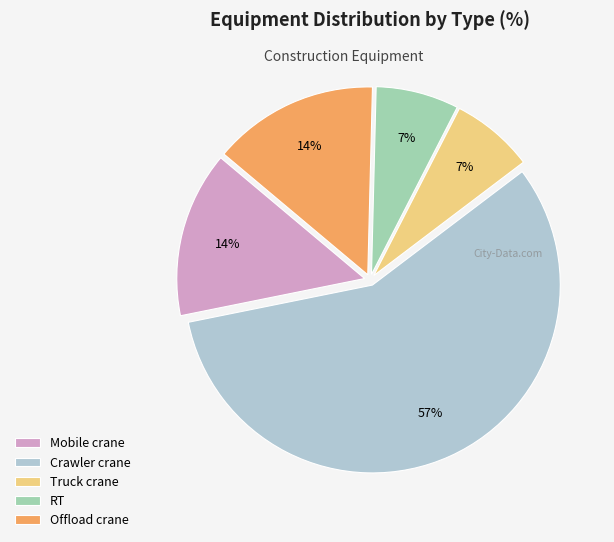

Is there a majority slice in this chart?

Yes